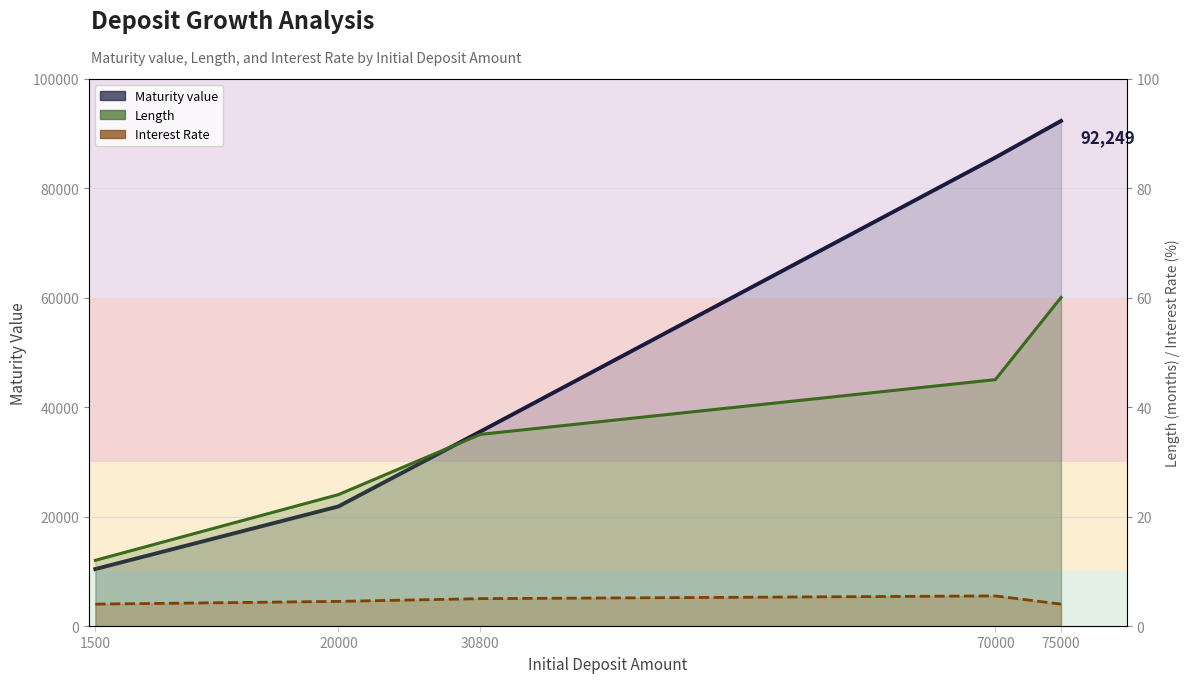

What is the value of the Length point at the 2nd from the left?

24.0